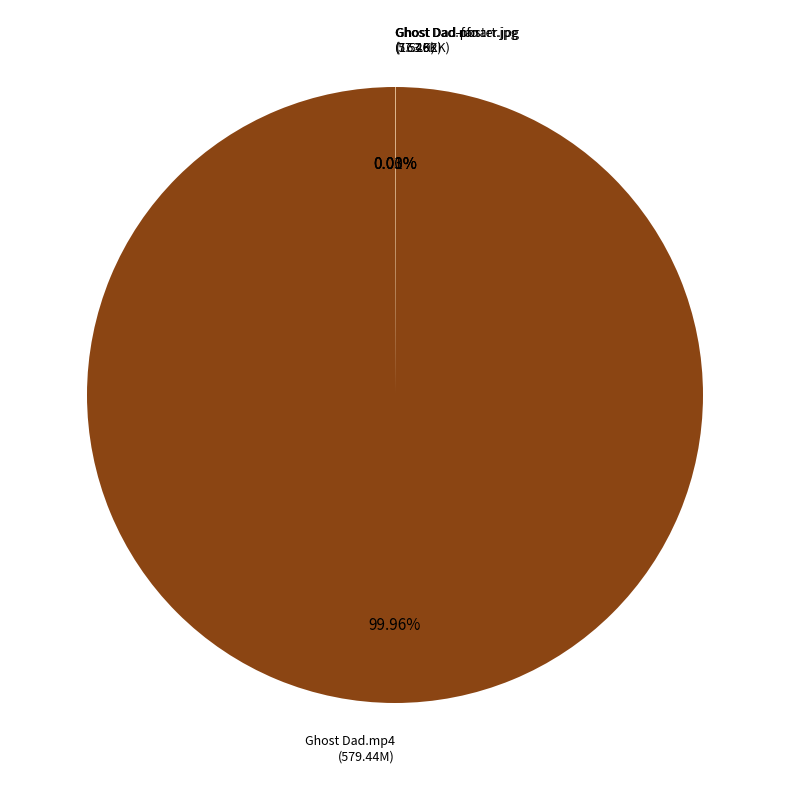

Which category accounts for the majority?

Ghost Dad.mp4